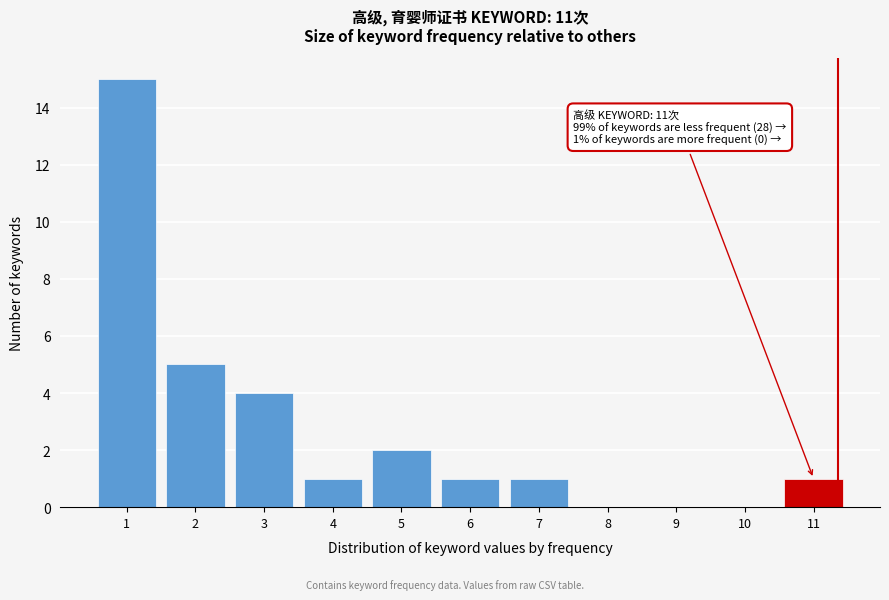

Reading left to right, transcribe all the data shown in this chart.

1=15	2=5	3=4	4=1	5=2	6=1	7=1	8=0	9=0	10=0	11=1